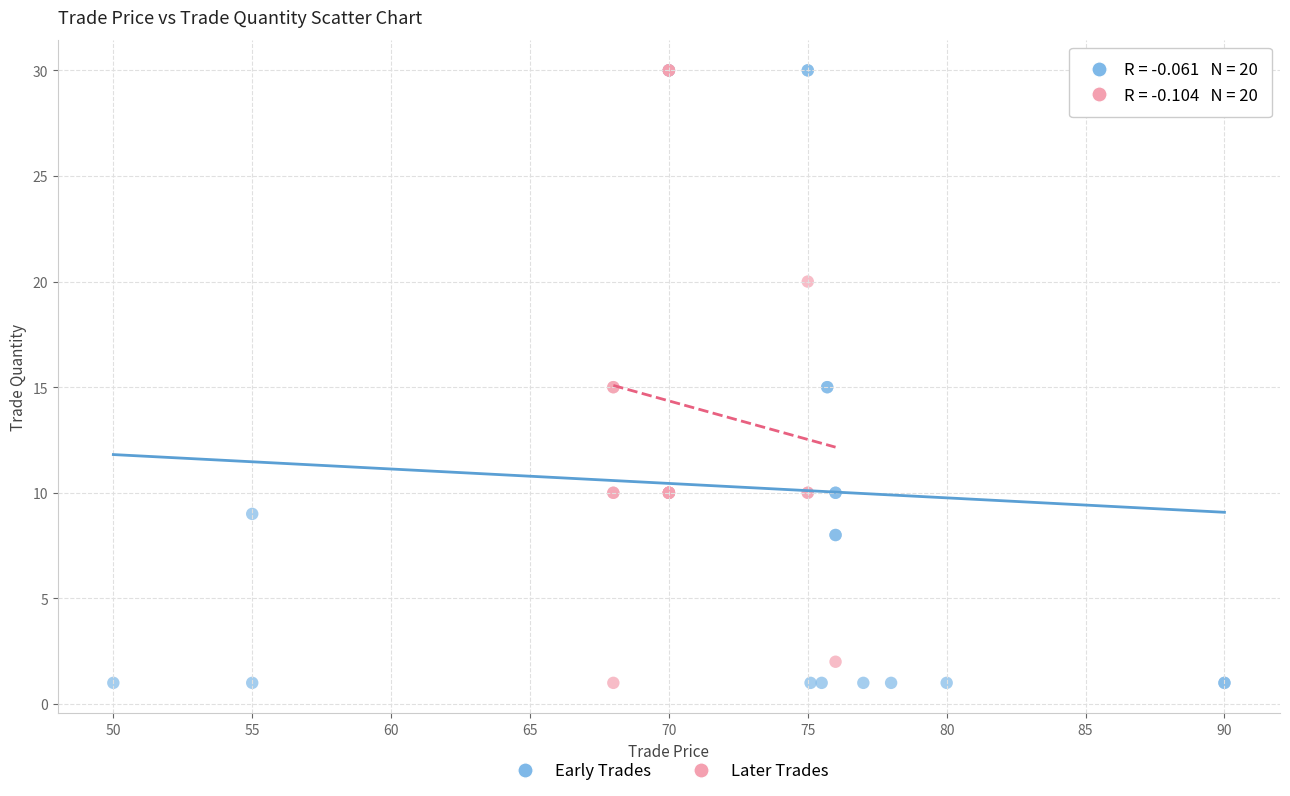

What are all the series names shown in the legend?

Early Trades, Later Trades